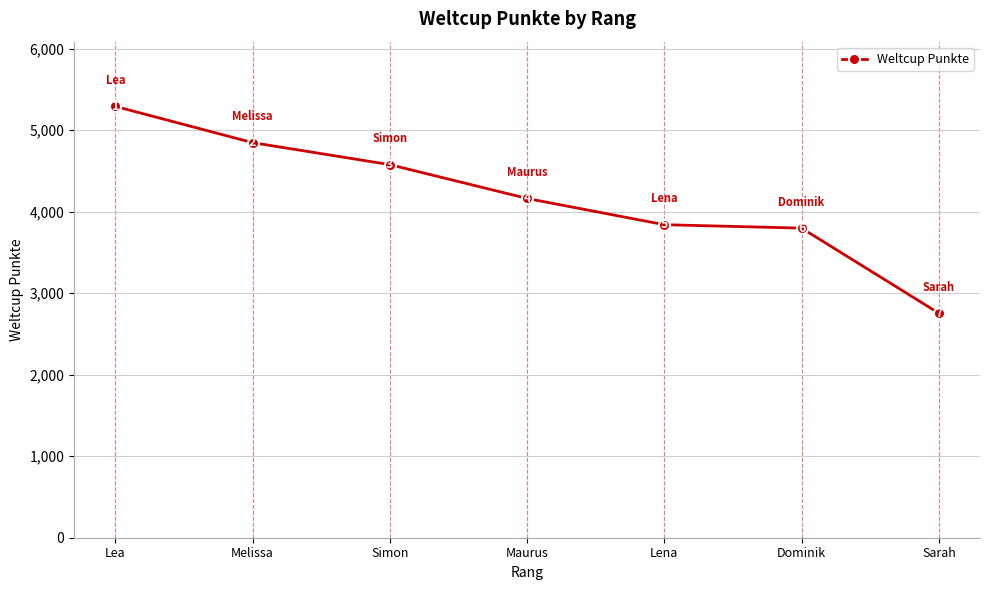

What is the value of the 4th point from the left?

4163